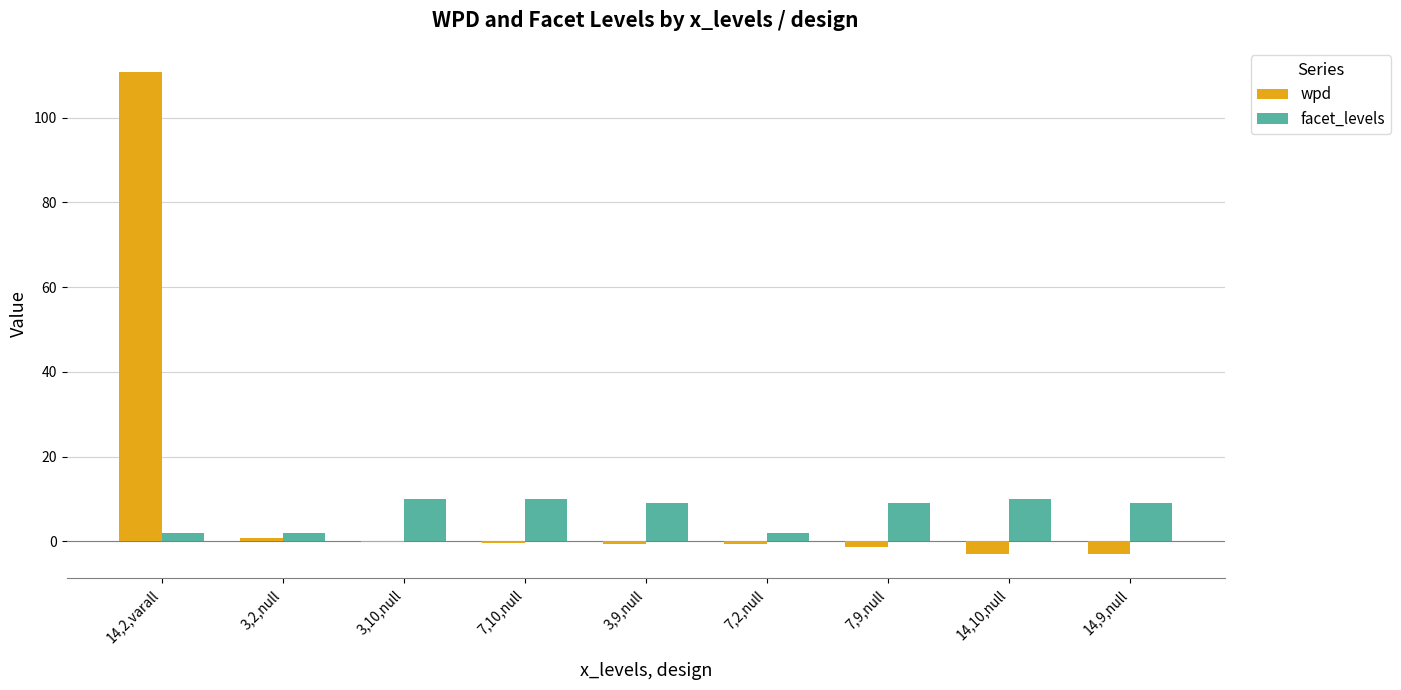

At which label does facet_levels first exceed 9?

3,10,null